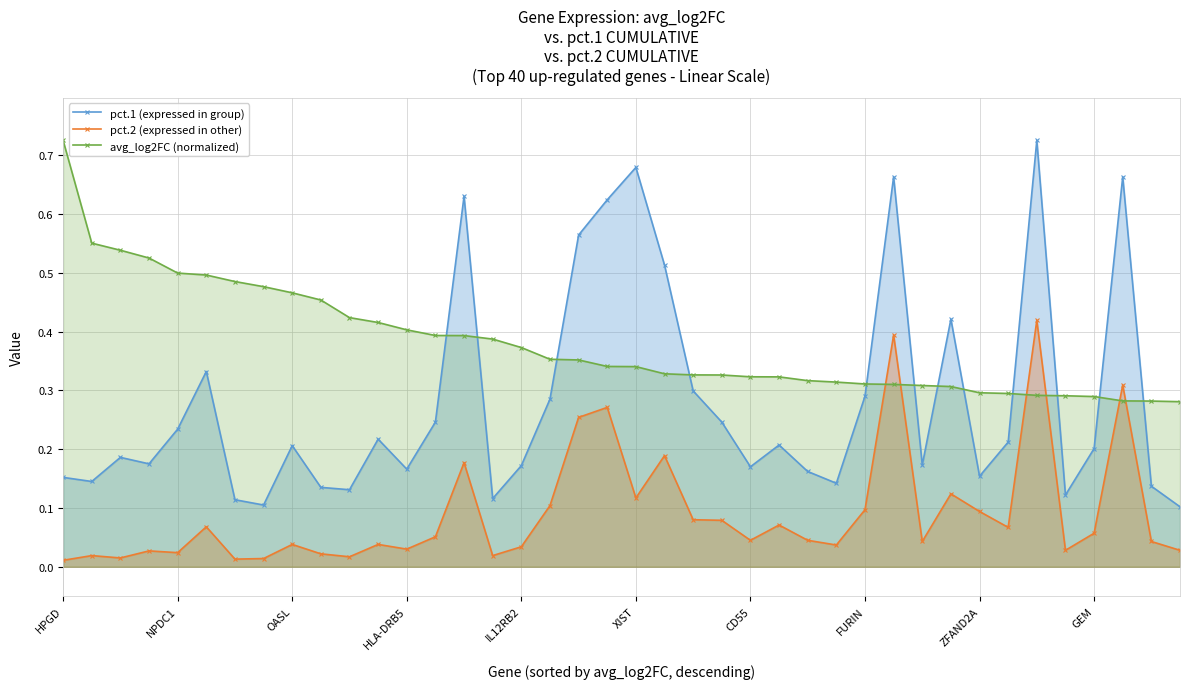

At how many categories does at least one series exceed 0?

40